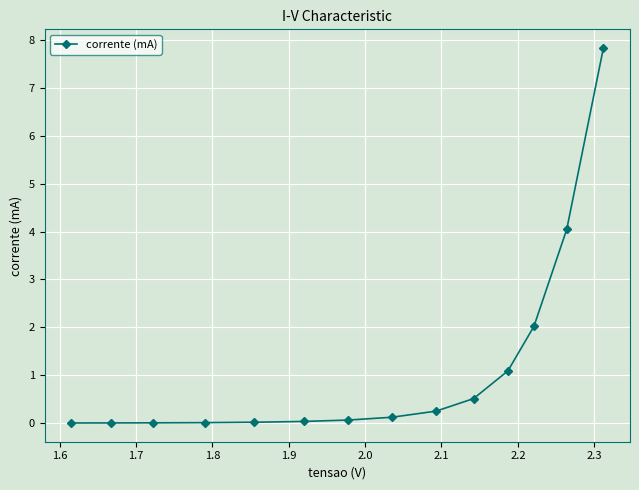

What is the greatest value displayed?

7.8